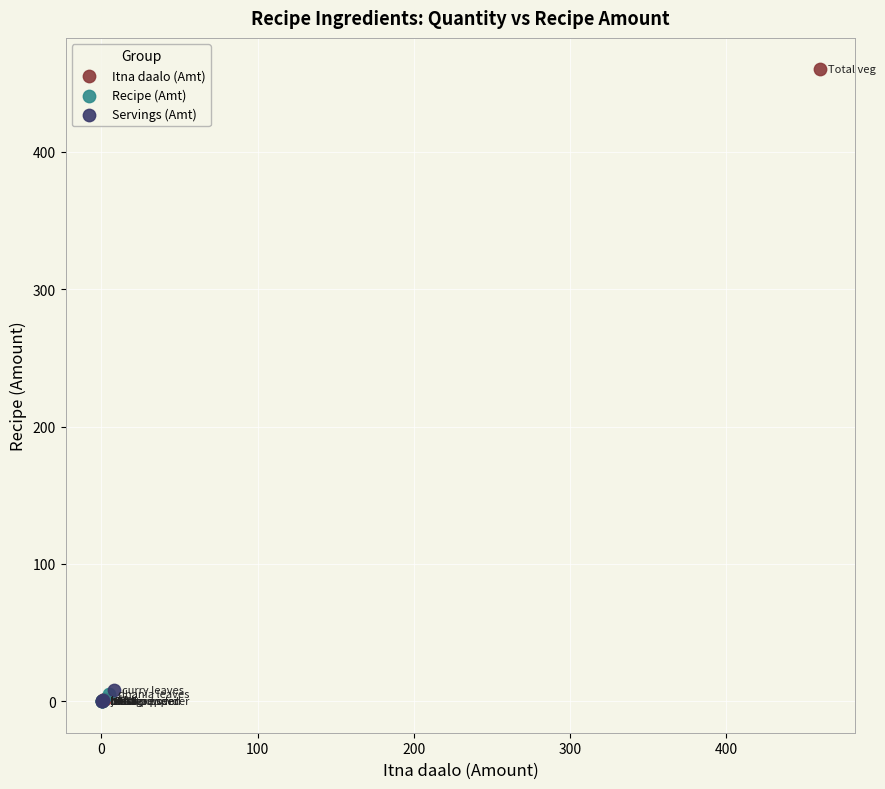

Which series has the largest Y range (max minus min)?

Itna daalo (Amt)